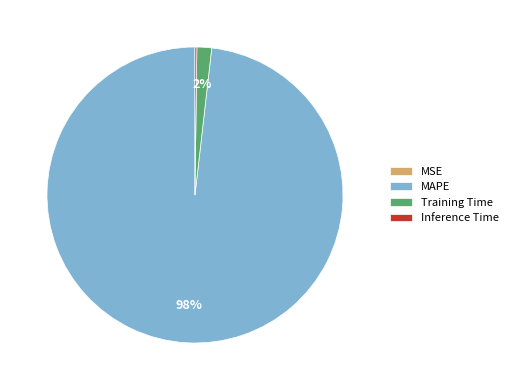

To the nearest percent, what is the difference between the largest and smallest slice percentages?

98%